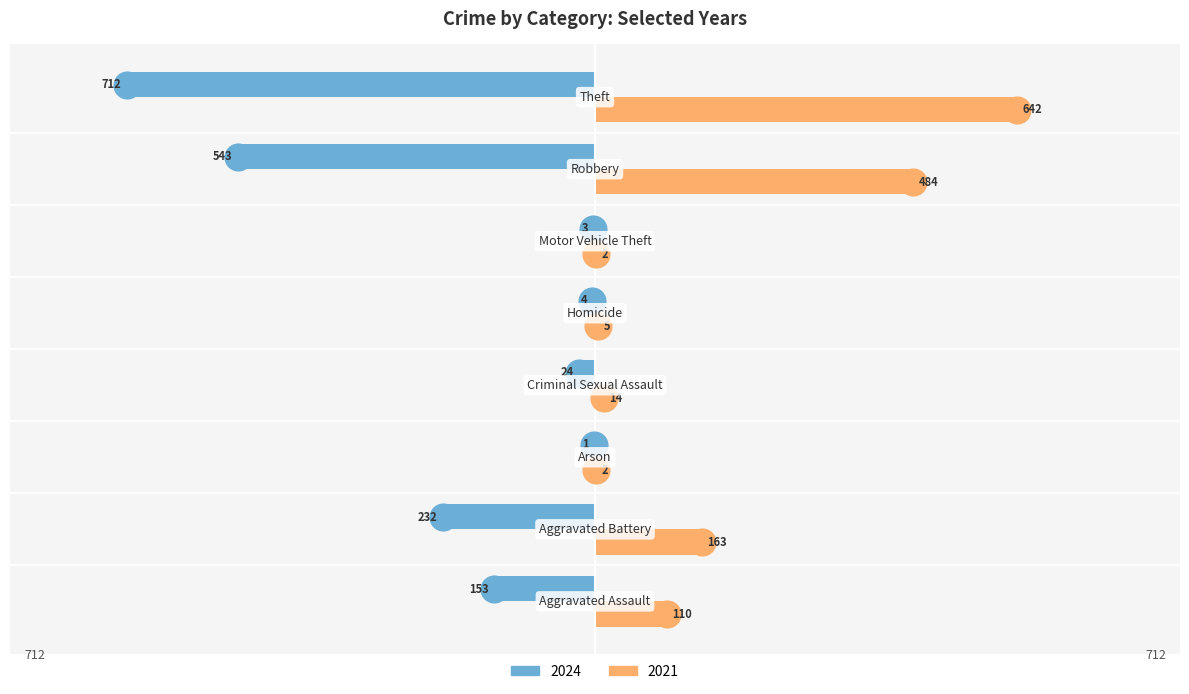

What are all the series names shown in the legend?

2024, 2021